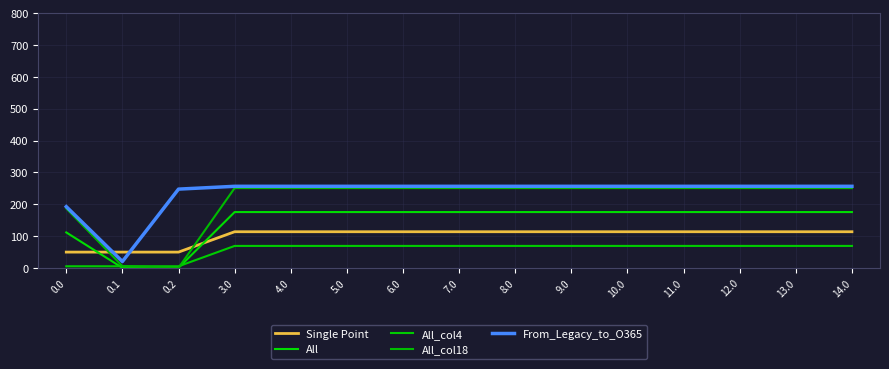

Does the chart have visible grid lines?

Yes